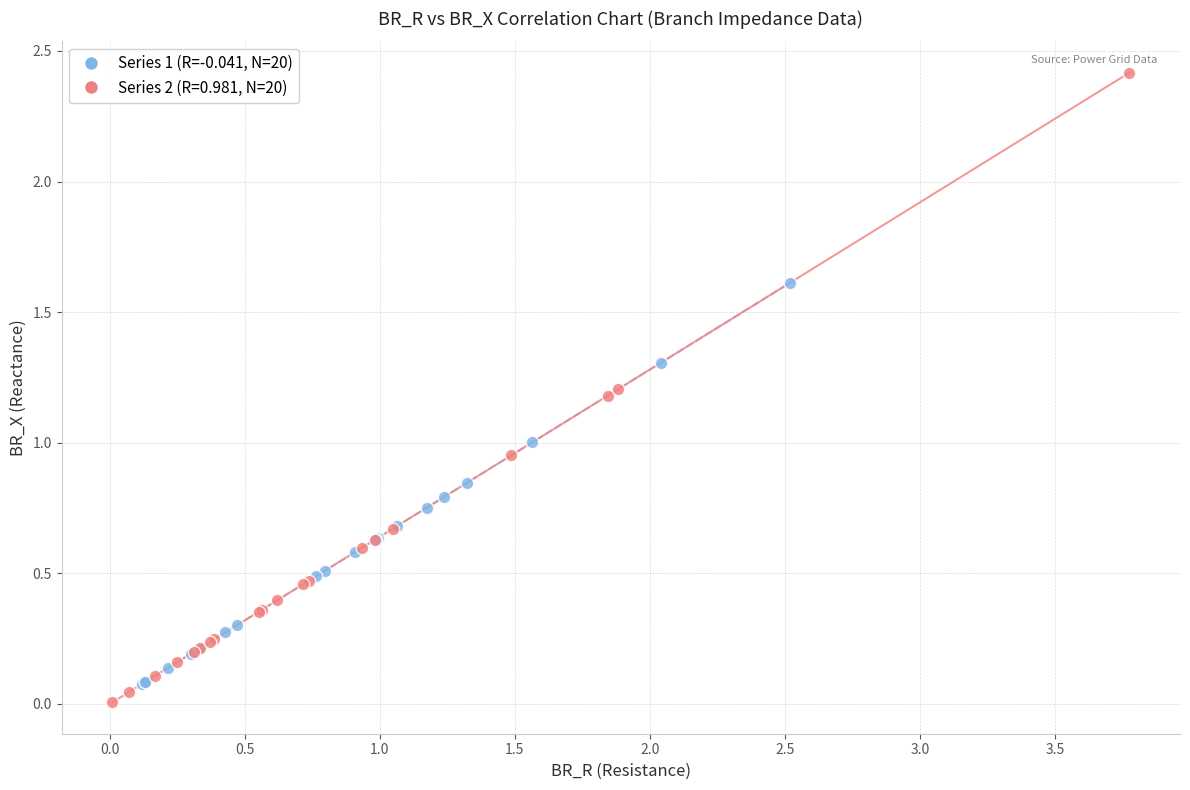

Which series reaches the maximum Y coordinate?

Series 2 (R=0.981, N=20)